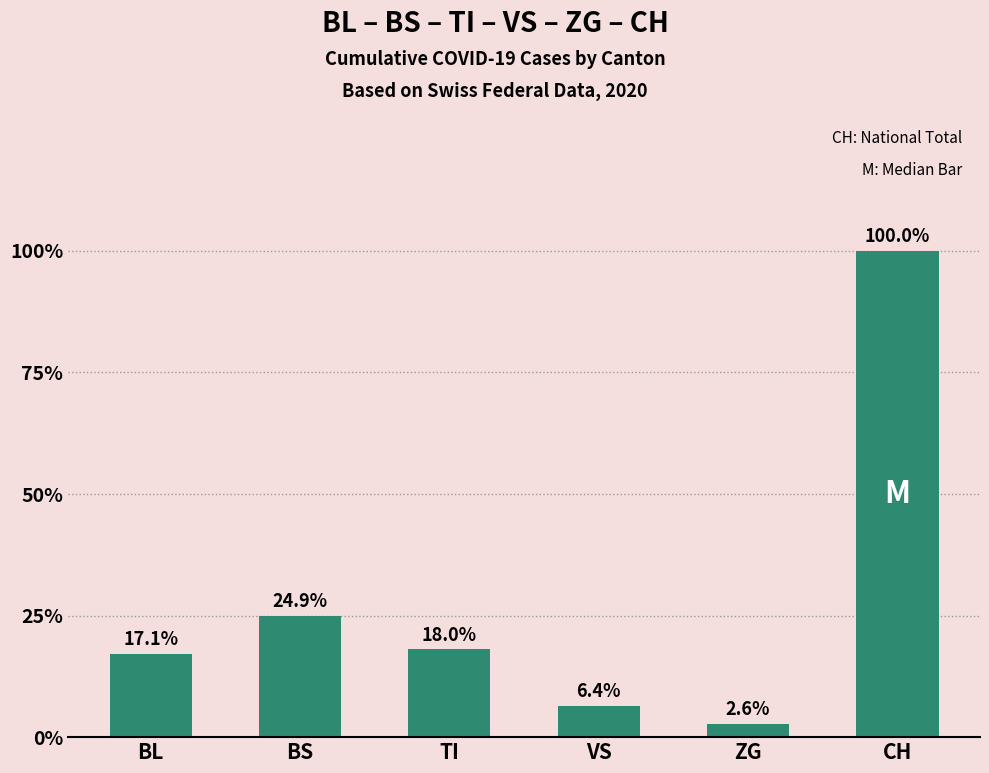

At which label is the value closest to 51?

BS